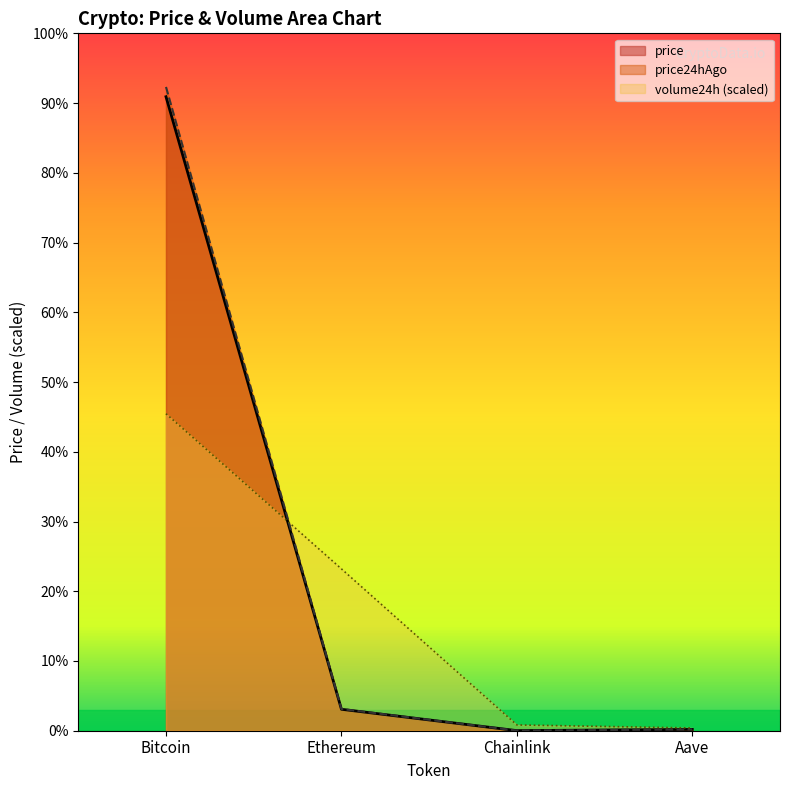

Which series has the largest range (max minus min)?

price24hAgo